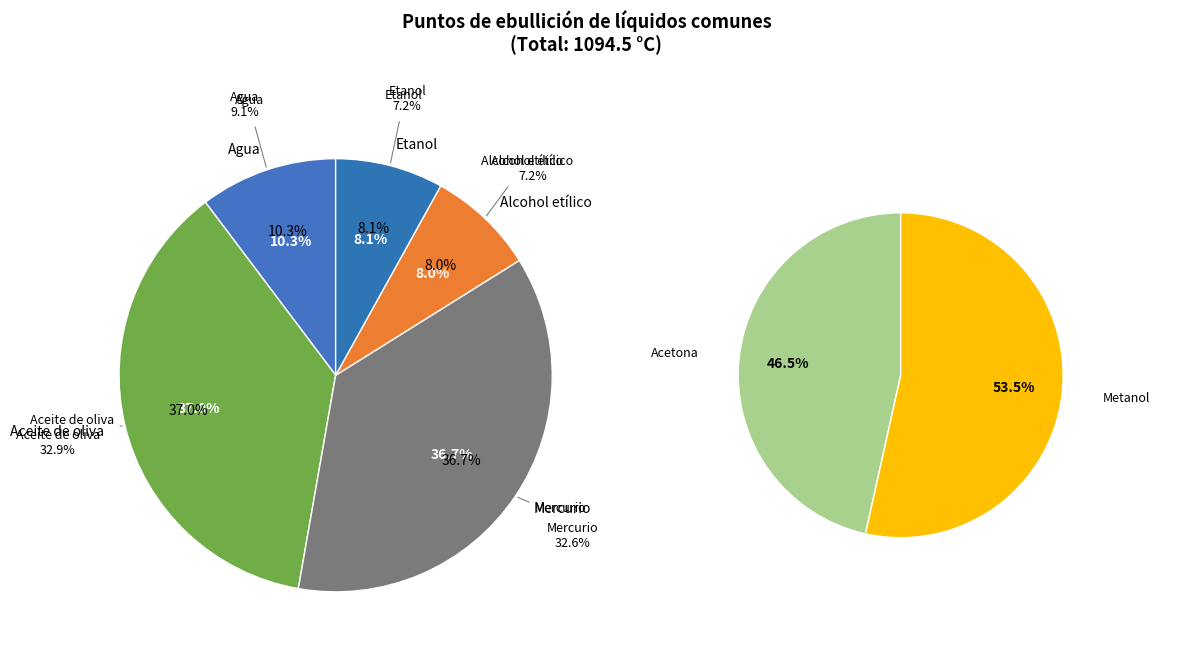

The Mercurio slice represents 33% of the pie. True or false?

True